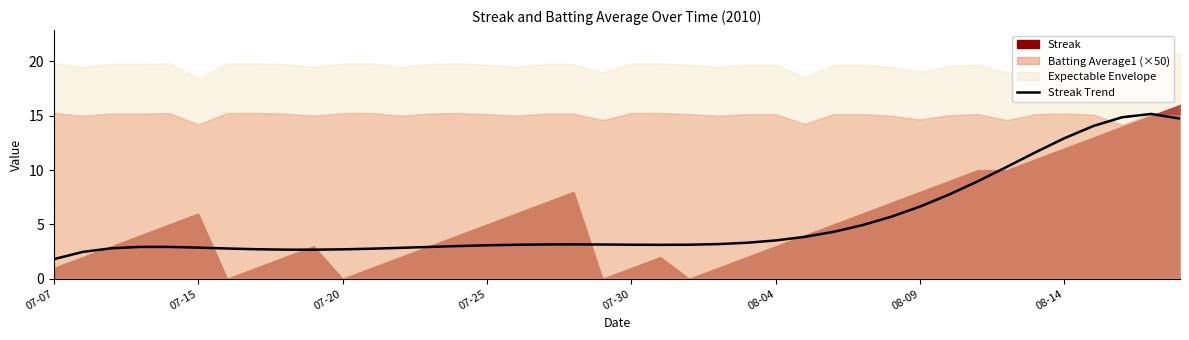

How many interior local valleys (lower than both neighbors) does the data have?

2